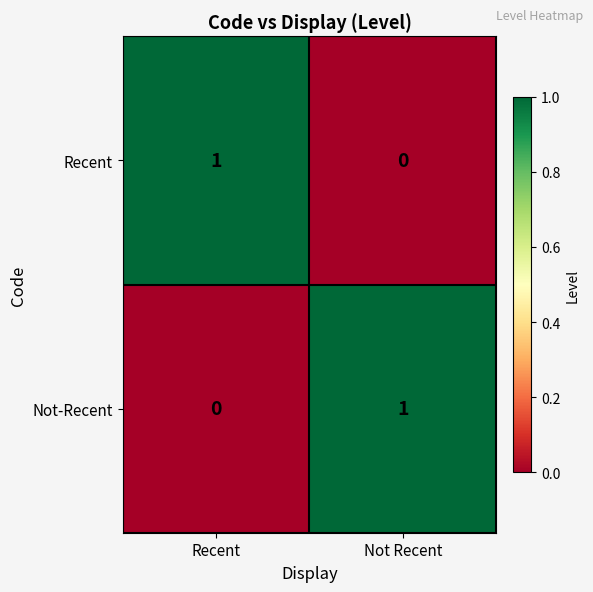

Which category has the lowest value in the Recent series?

Not Recent